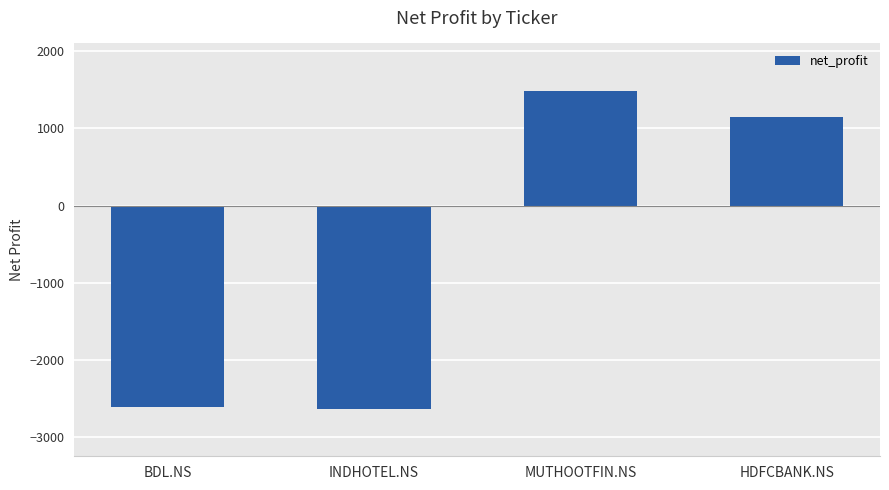

How many data points are less than 1149?

2